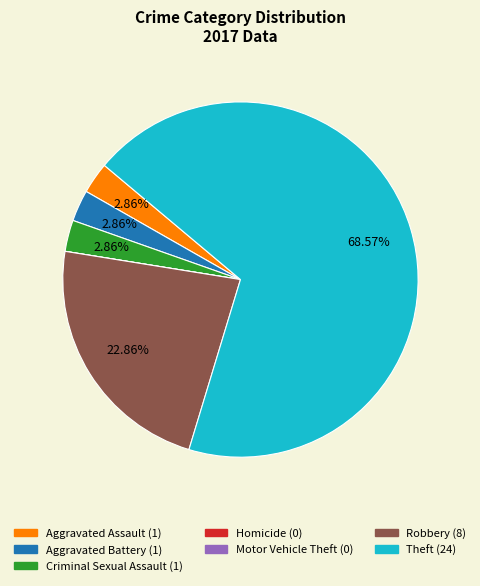

Which has a higher value, Theft or Aggravated Battery?

Theft